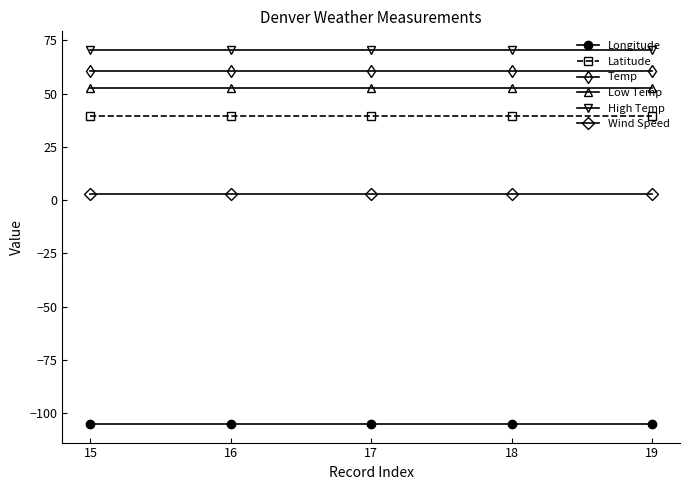

Is it true that Longitude equals -65.1 at 17?

False